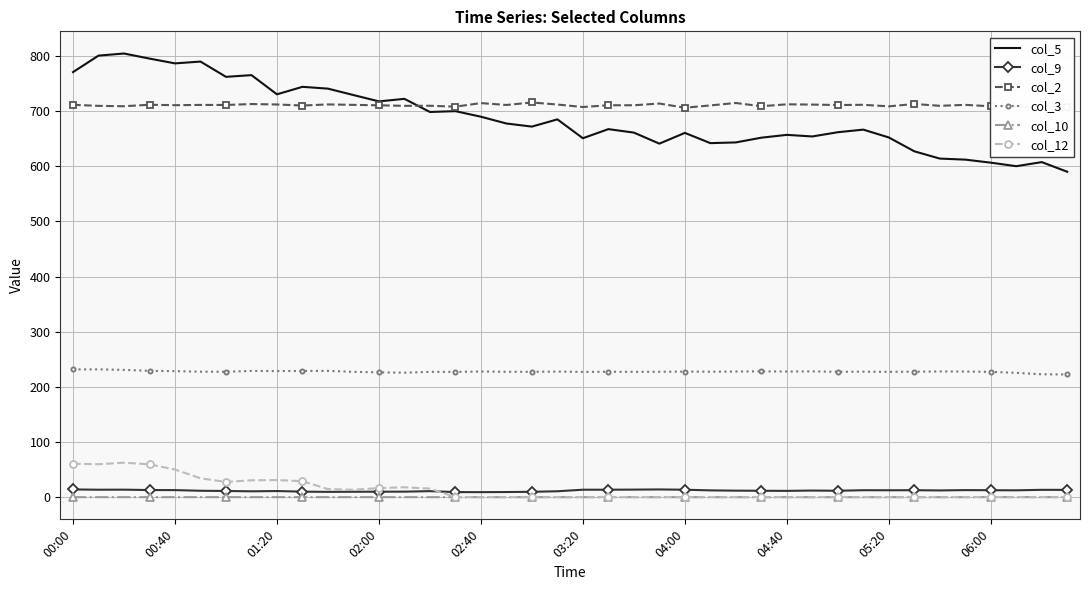

True or false: col_12 and col_5 intersect in this chart.

False